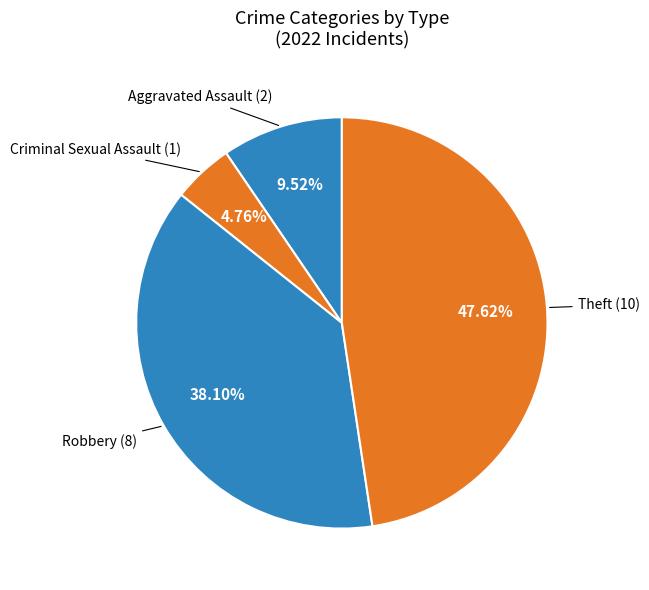

Rank the categories by value from highest to lowest.

Theft, Robbery, Aggravated Assault, Criminal Sexual Assault